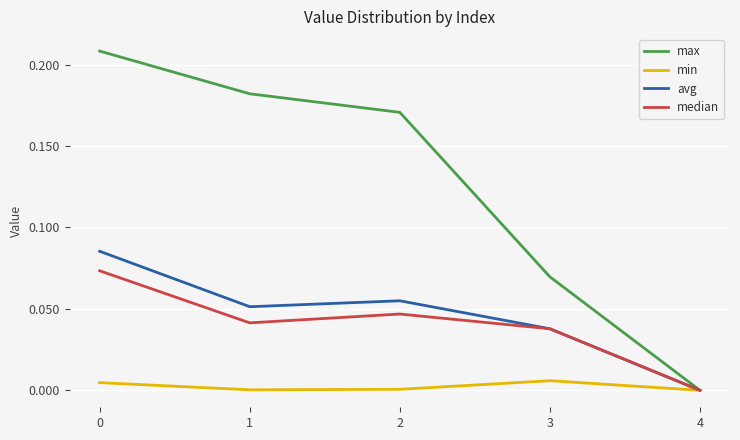

True or false: max has more than 2 interior local peaks.

False